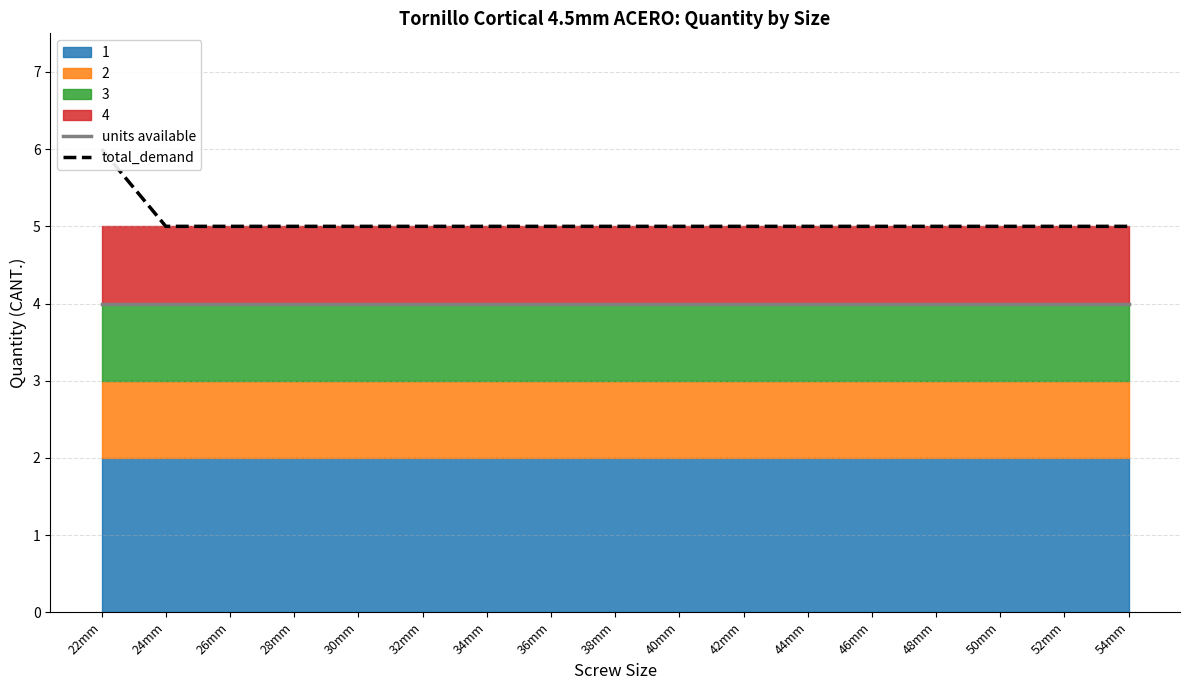

Rank the series by their maximum value, from highest to lowest.

total_demand, units available